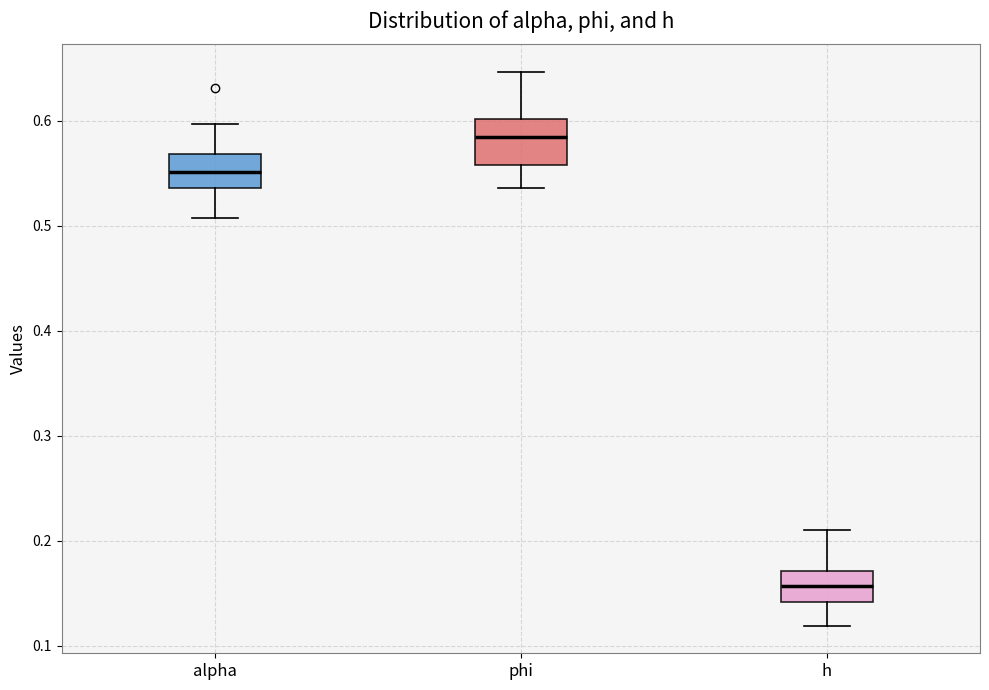

Reading left to right, read every box against the y-axis: the position of its median line, the range the box covers, and the ends of its whiskers. The values are not printed on the chart, so give them approximately, as read against the axis.

alpha: median 0.55, box 0.54 to 0.57, whiskers 0.51 to 0.60
phi: median 0.58, box 0.56 to 0.60, whiskers 0.54 to 0.65
h: median 0.16, box 0.14 to 0.17, whiskers 0.12 to 0.21